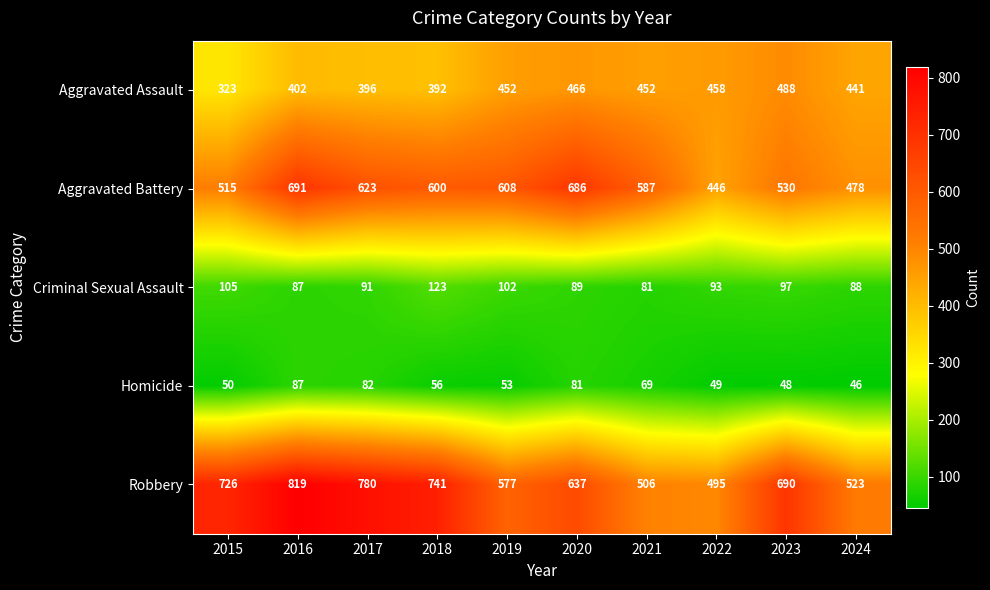

Rank the series at 2019 from highest to lowest value.

Aggravated Battery, Robbery, Aggravated Assault, Criminal Sexual Assault, Homicide